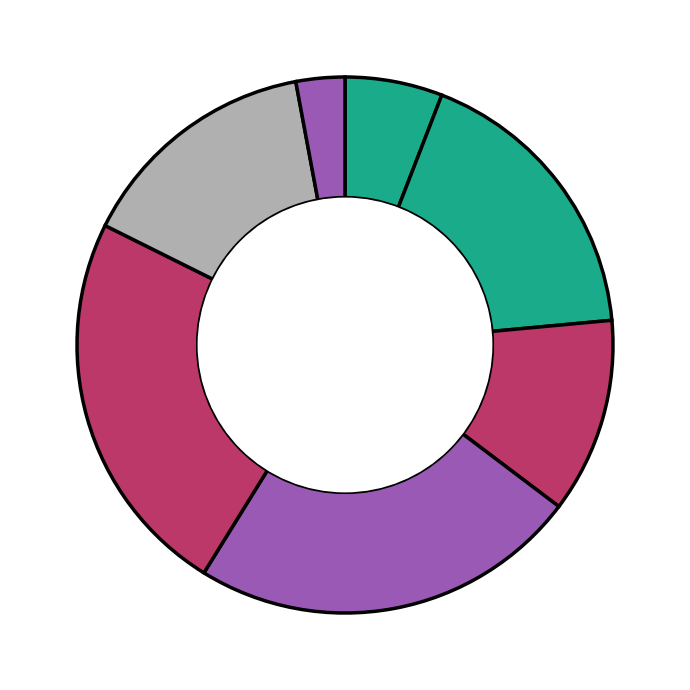

How many slices are in this pie chart?

7